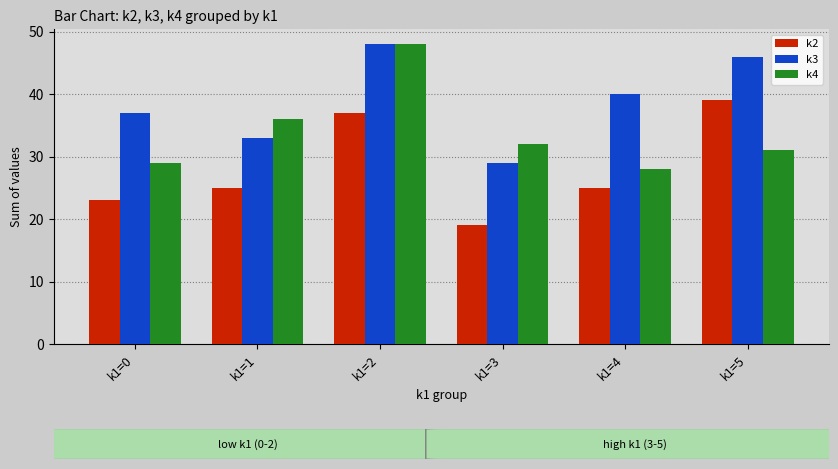

What are all the series names shown in the legend?

k2, k3, k4